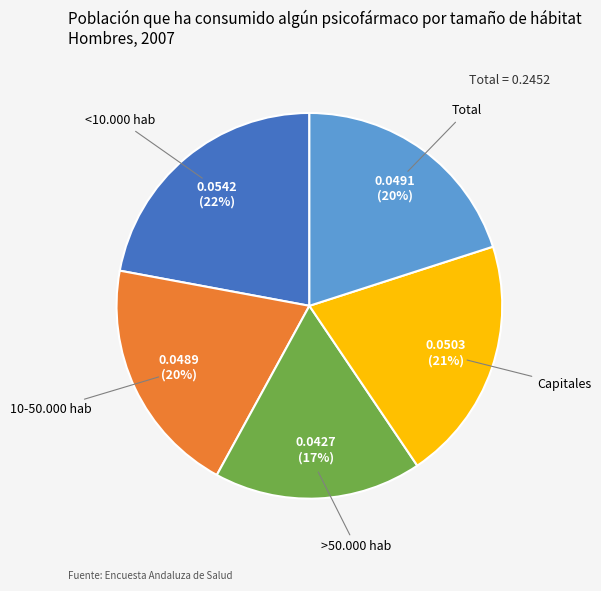

True or false: Capitales accounts for 21% of the total.

True